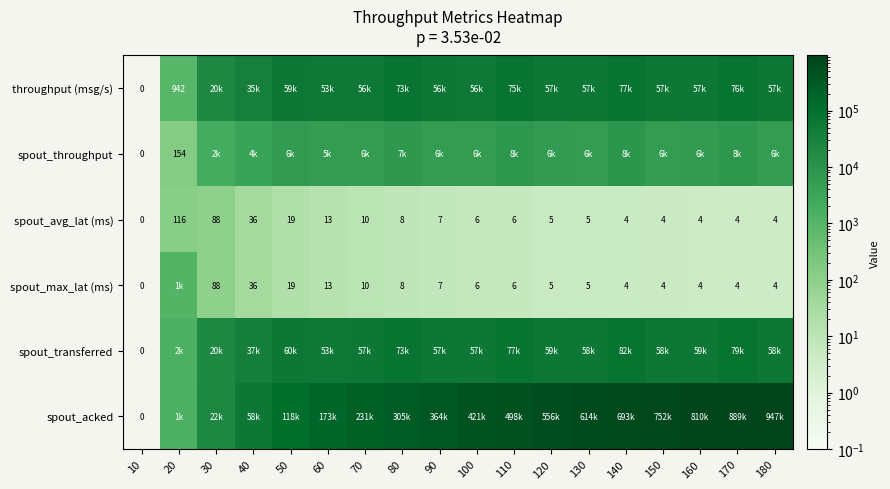

True or false: spout_avg_lat (ms) has a value of 0.9 at 140.

False